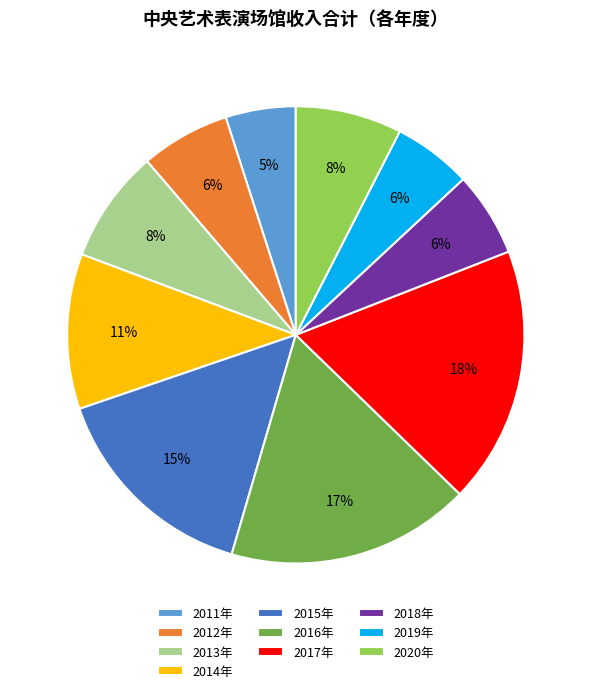

Does 2012年 account for over 50% of the chart?

No